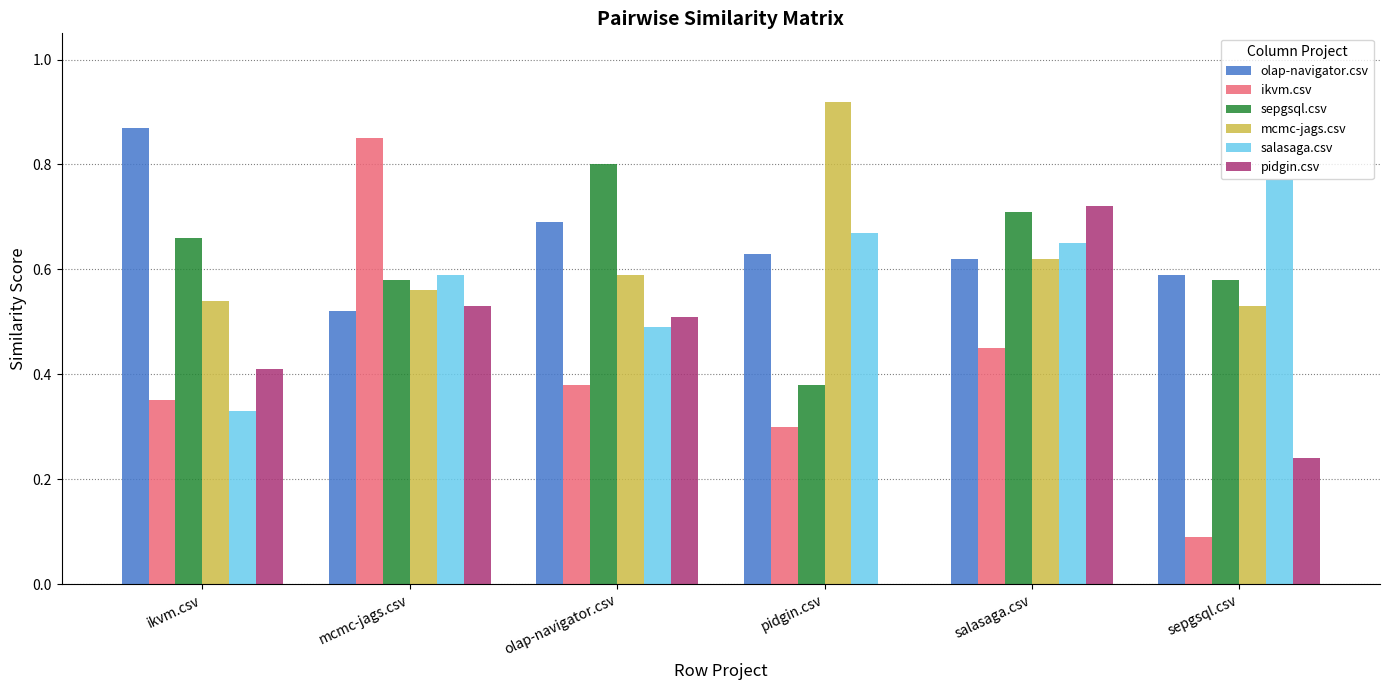

True or false: olap-navigator.csv has a value of 1.4 at ikvm.csv.

False